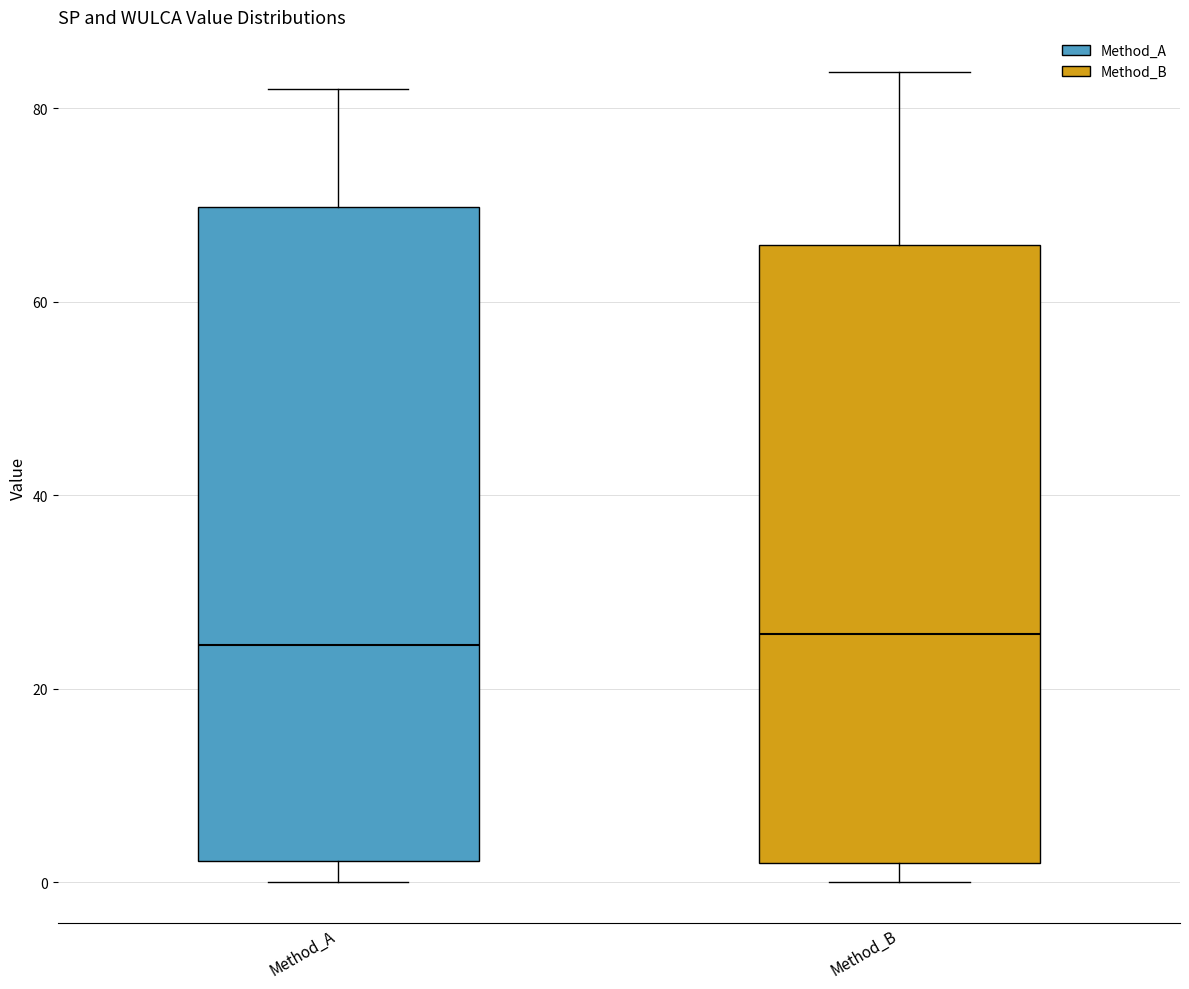

Reading left to right, read every box against the y-axis: the position of its median line, the range the box covers, and the ends of its whiskers. The values are not printed on the chart, so give them approximately, as read against the axis.

Method_A: median 24, box 2 to 70, whiskers 0 to 82
Method_B: median 26, box 2 to 66, whiskers 0 to 84